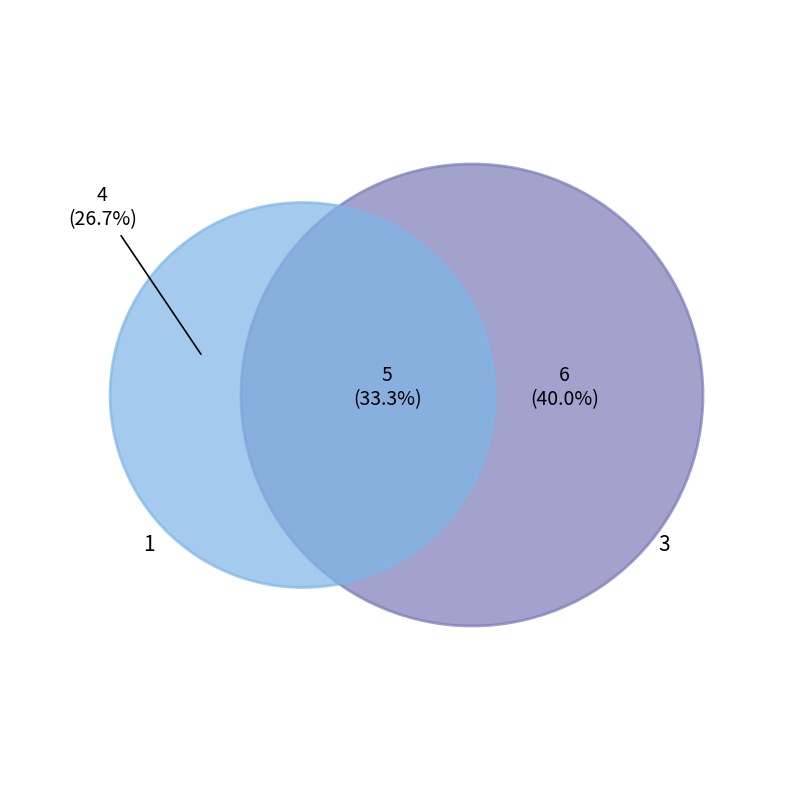

Count the number of slices in the pie.

3